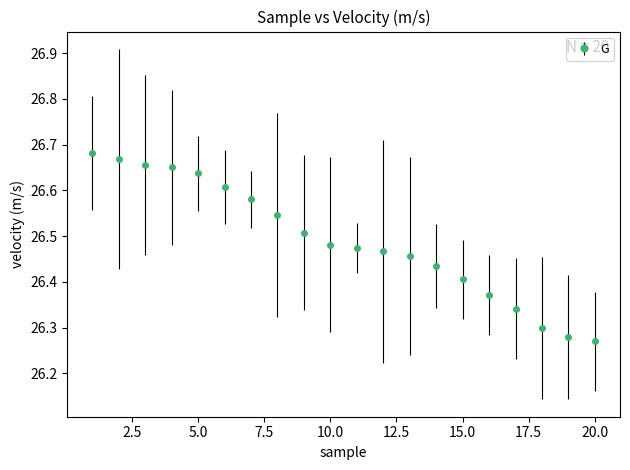

Count the values in the range 26 to 27.

20